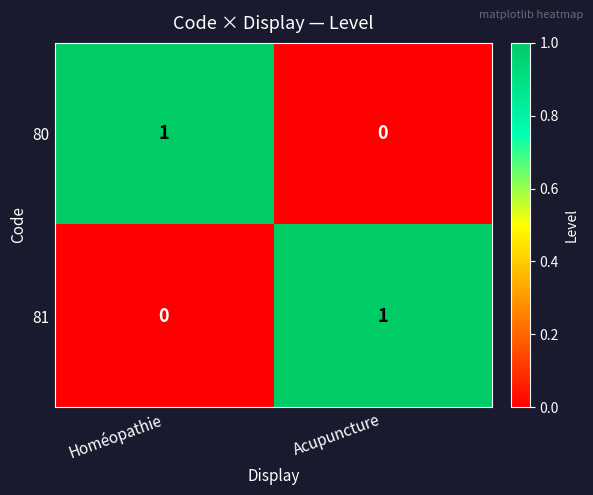

Where is 81 nearest to the value 0?

Homéopathie